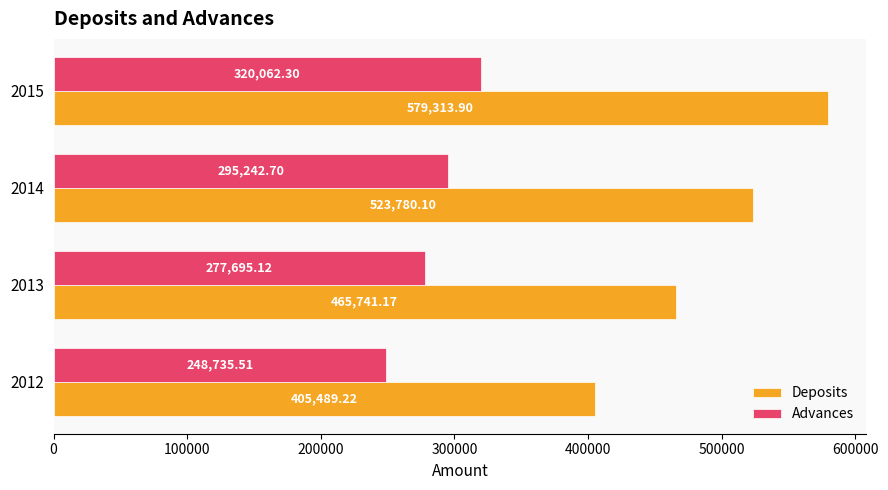

What is the difference between the Advances values at 2015 and 2012?

71326.8